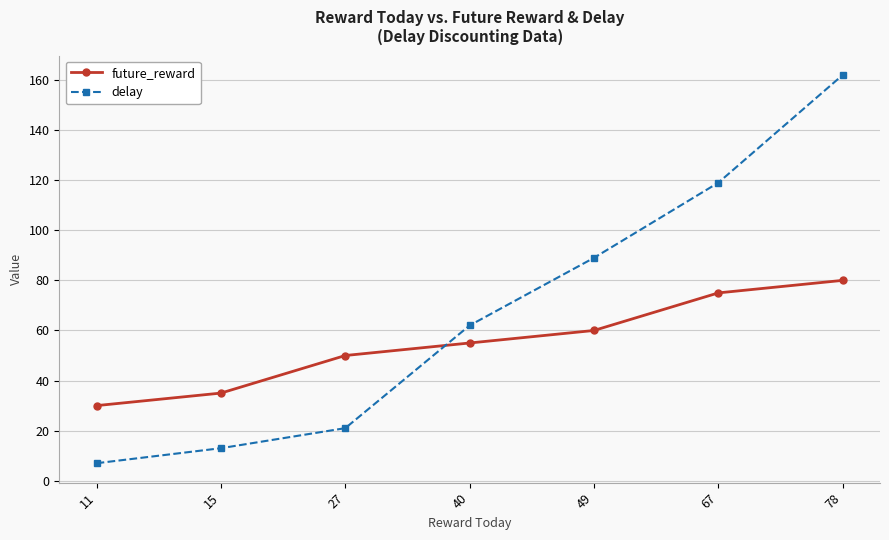

What is the value of the future_reward point at the 5th from the left?

60